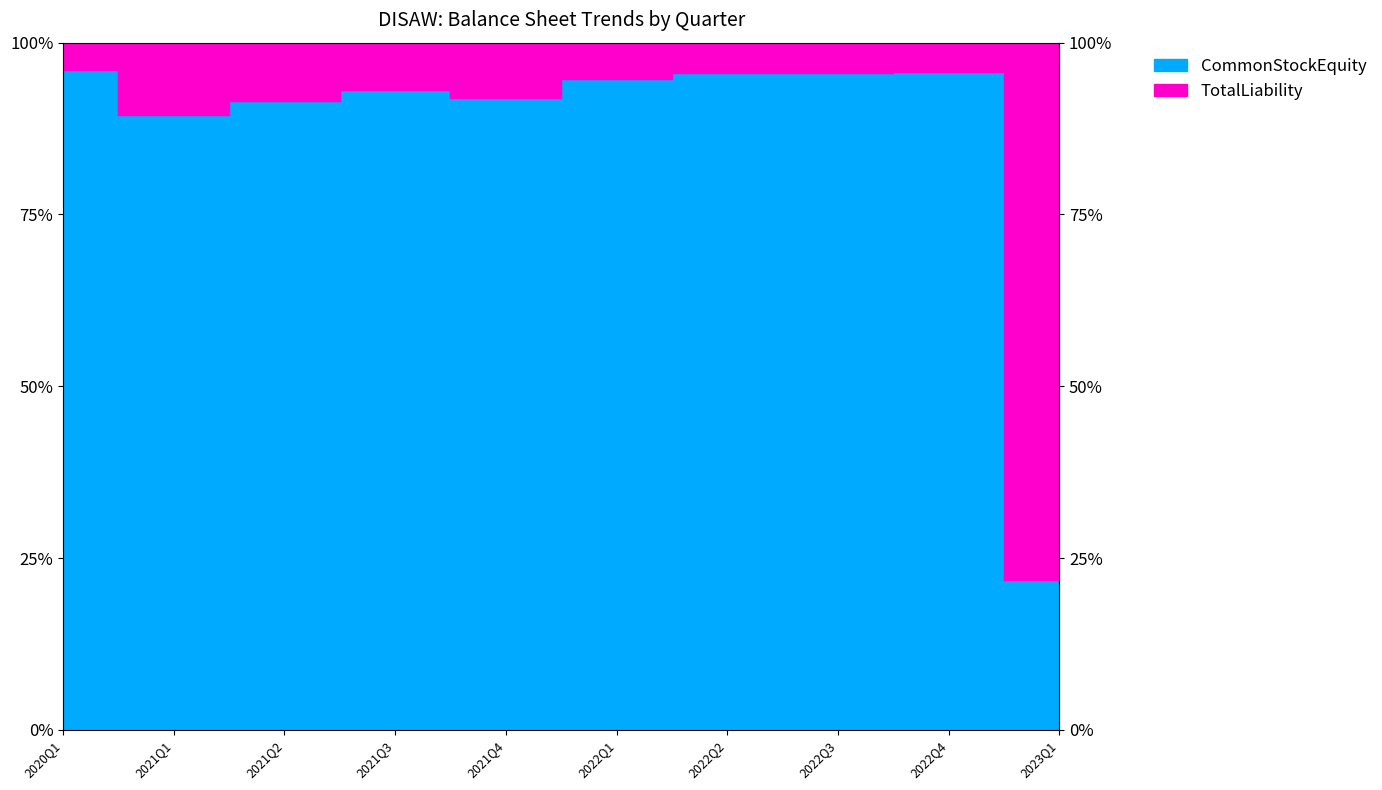

What position from the left is 2022Q4?

9